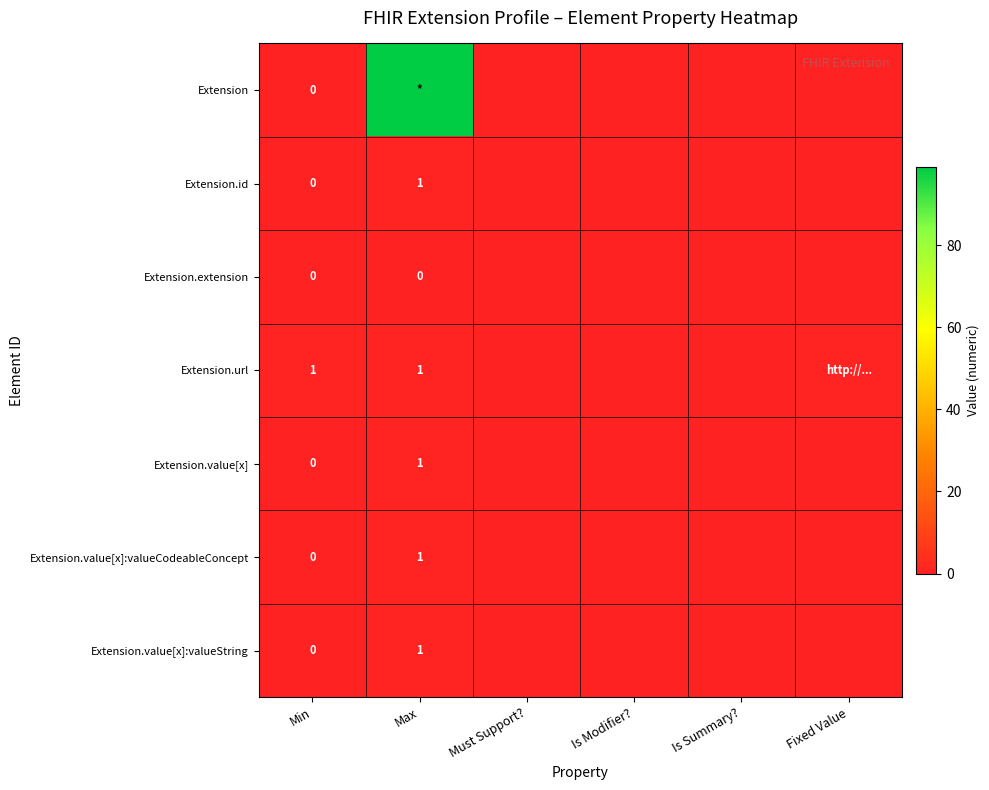

True or false: Extension.url has a value of 2 at Min.

False